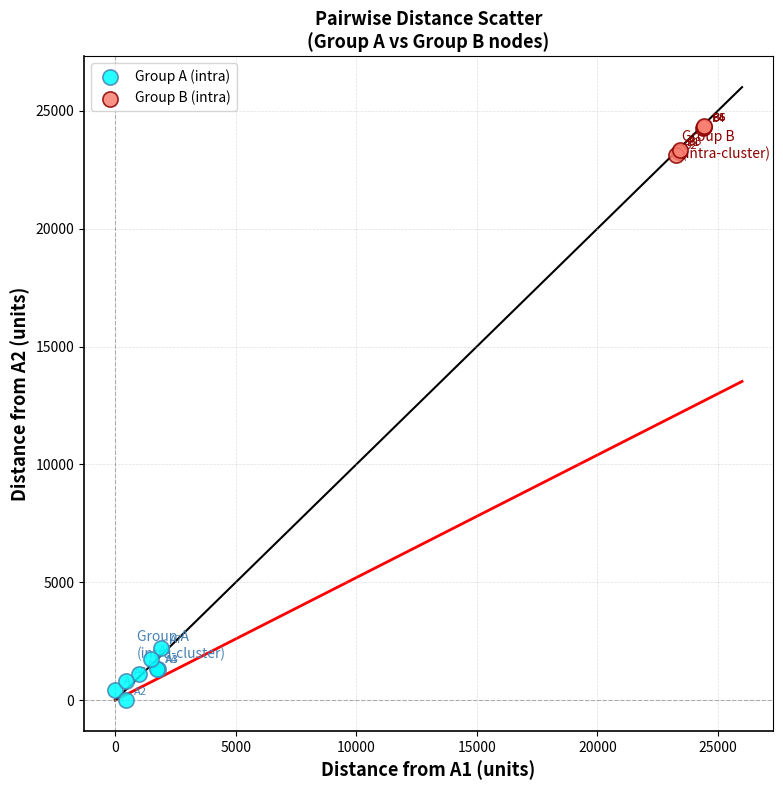

Which series contains the highest Y value?

Group B (intra)